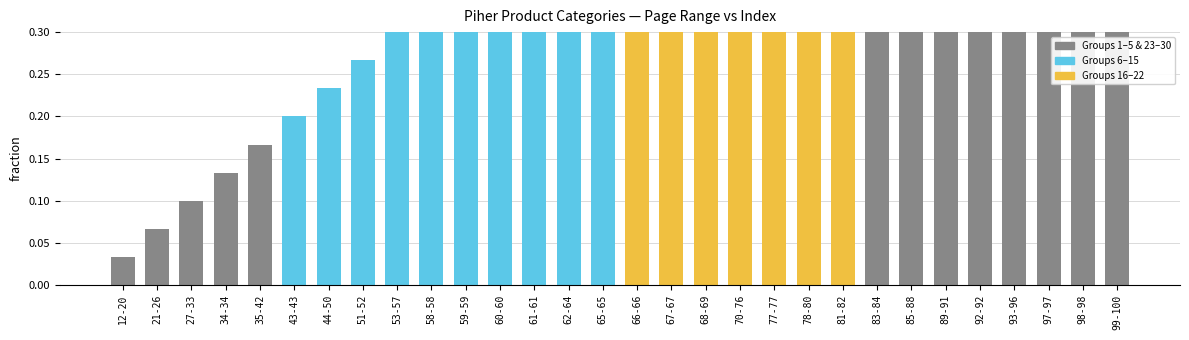

Are the bars horizontal?

No